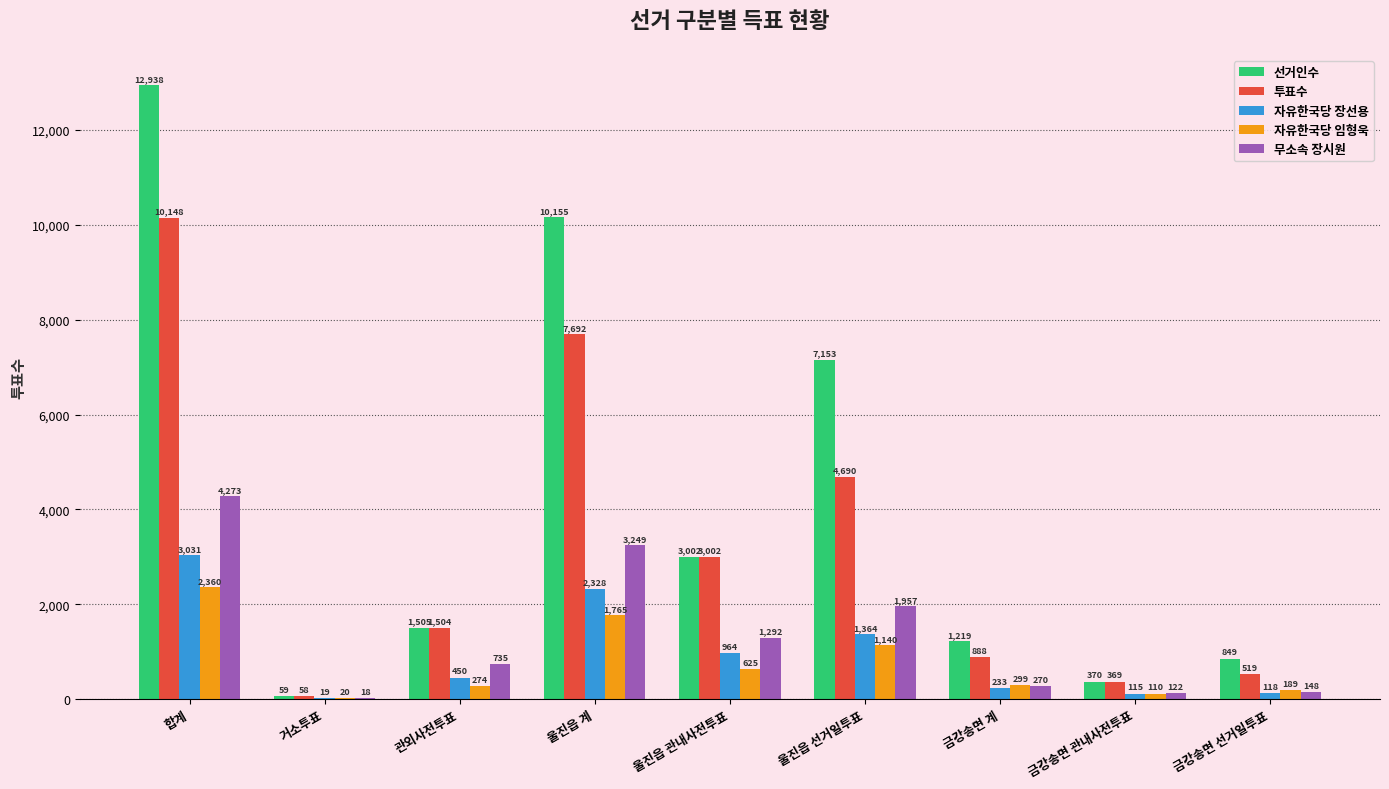

Which series changed the most between 거소투표 and 울진읍 관내사전투표?

투표수